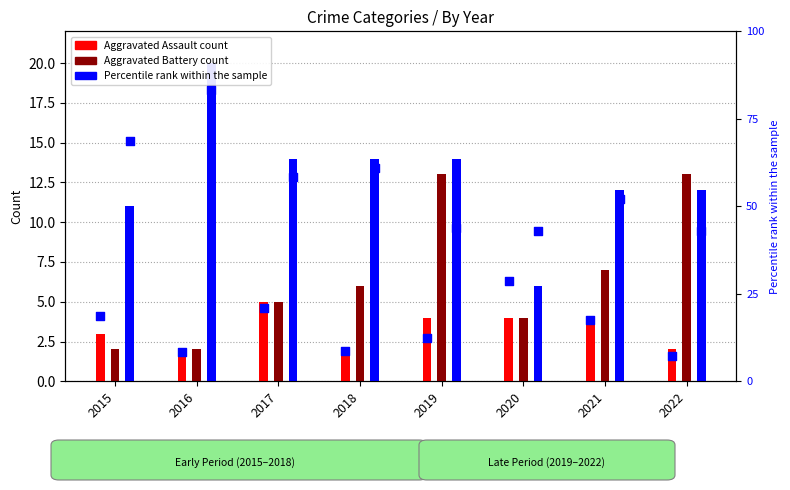

At which category is the sum across all series the highest?

2016